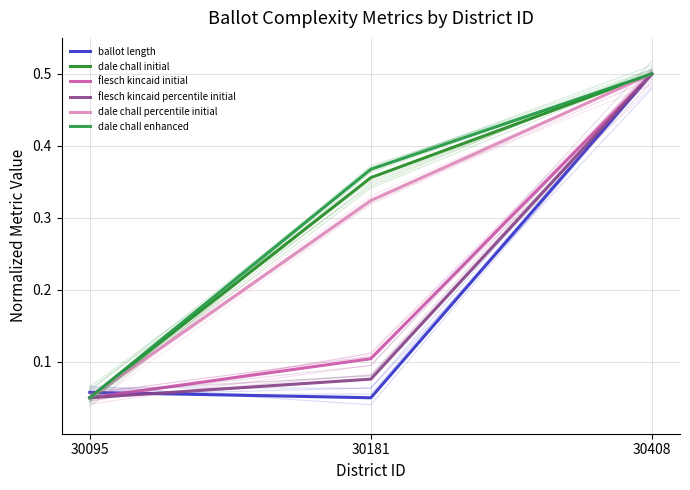

What is the difference between the maximum and second lowest values in the flesch kincaid initial series?

0.4